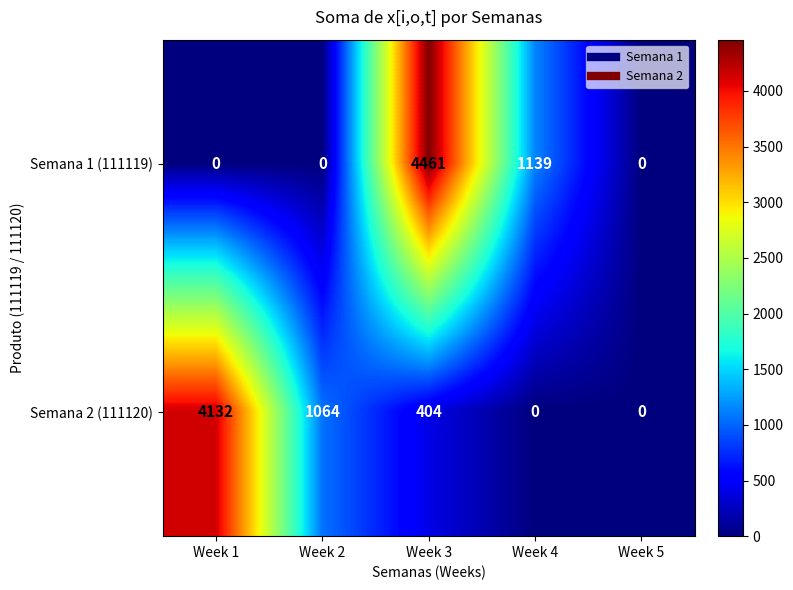

Rank the series at Week 3 from lowest to highest value.

Semana 2 (111120), Semana 1 (111119)